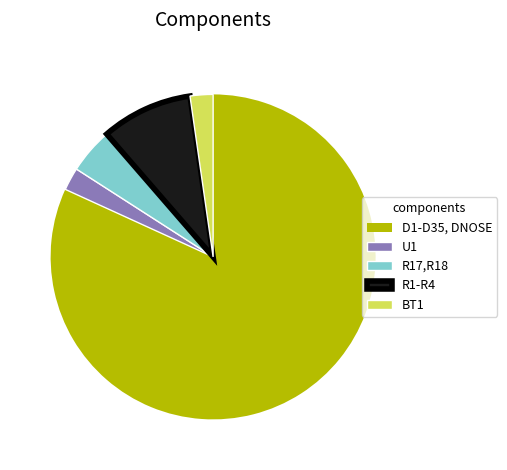

Which category has the biggest portion of the pie?

D1-D35, DNOSE